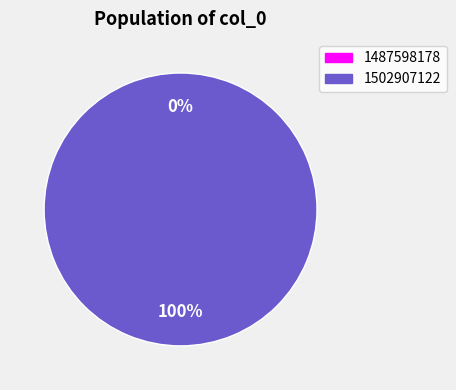

Combined, do 1502907122 and 1487598178 account for over 50%?

Yes